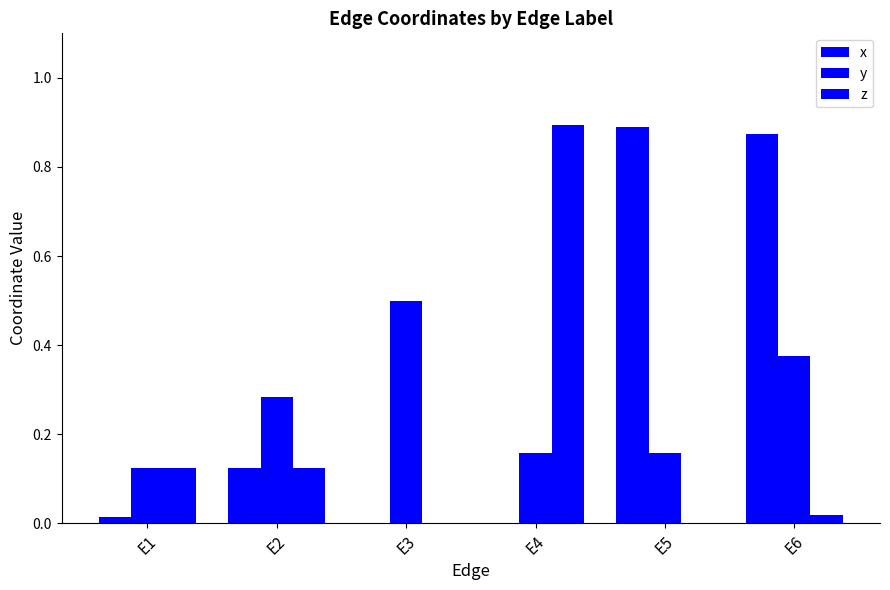

Are the bars horizontal?

No